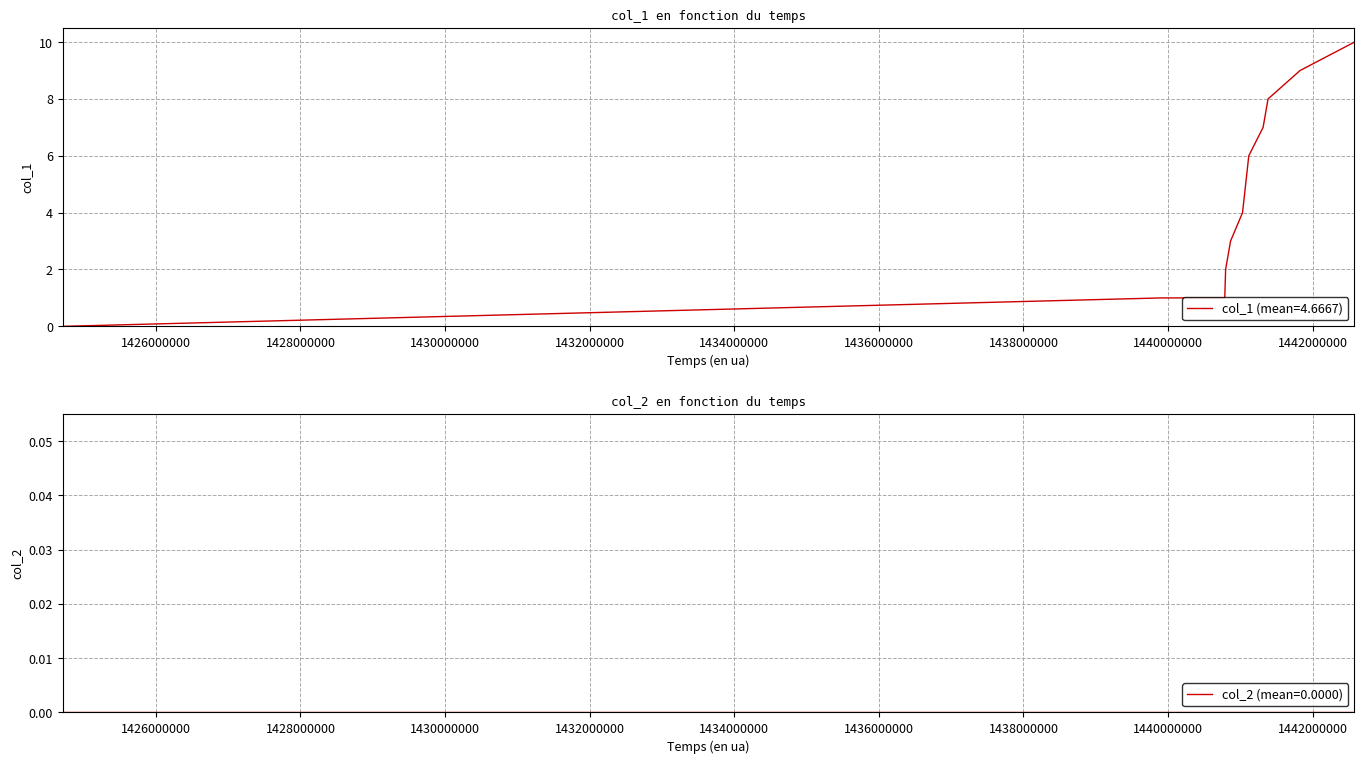

What is the maximum value shown in the chart?

10